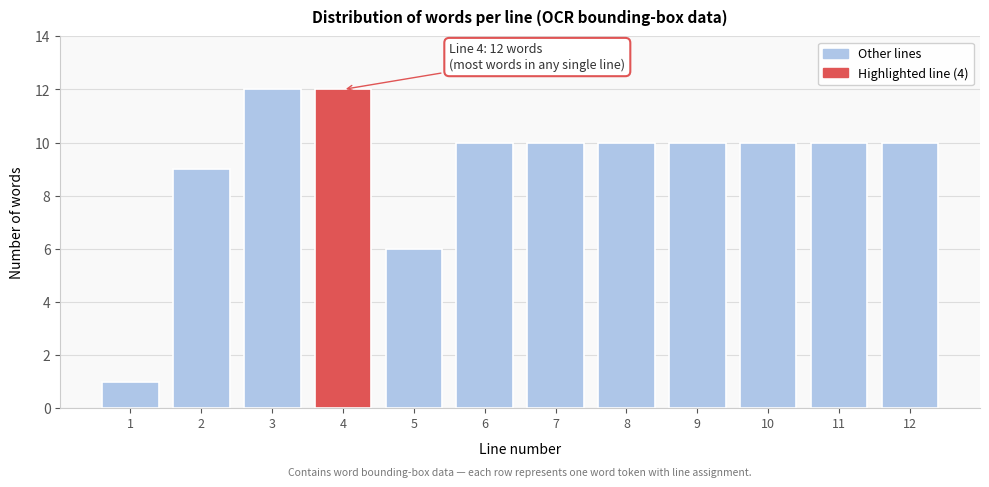

Reading left to right, transcribe all the data shown in this chart.

1=1	2=9	3=12	4=12	5=6	6=10	7=10	8=10	9=10	10=10	11=10	12=10